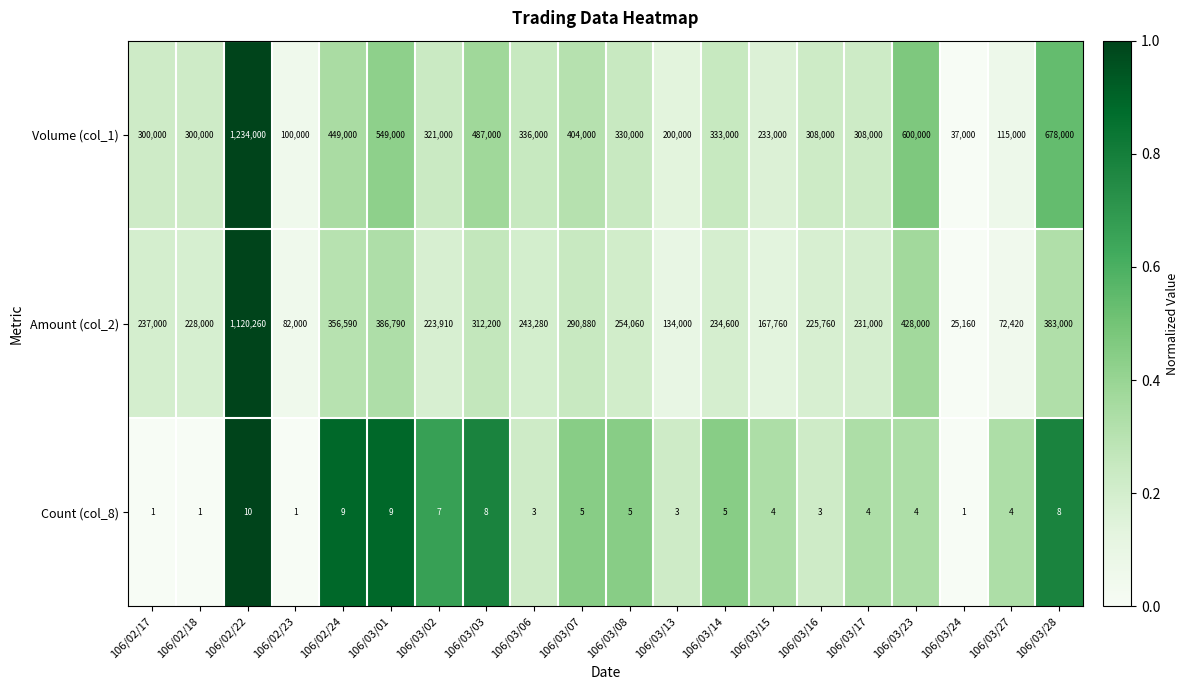

What is the lowest value of the Volume (col_1) series?

37000